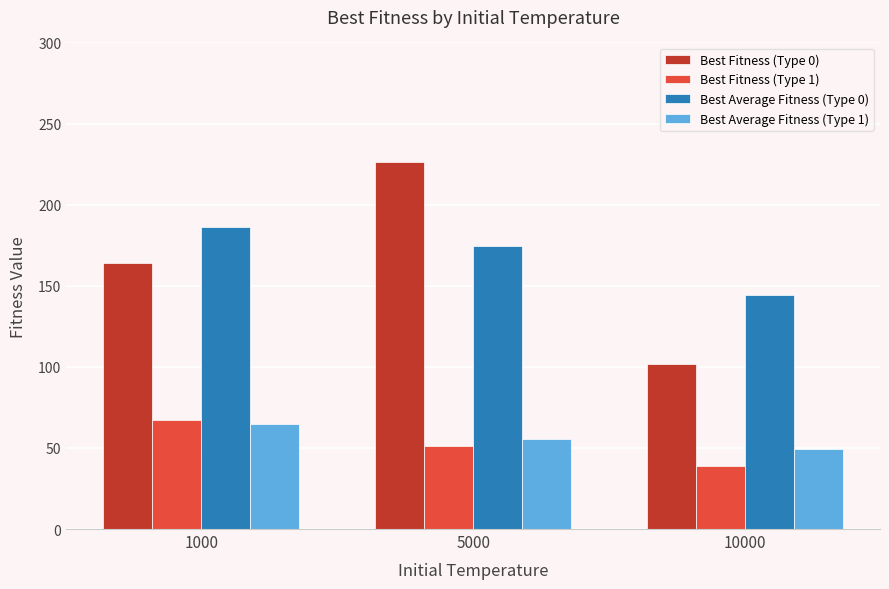

Reading left to right, what are all the values shown in this chart?

Best Fitness (Type 0): 1000=164.1	5000=226.5	10000=101.8
Best Fitness (Type 1): 1000=67.0	5000=51.0	10000=39.1
Best Average Fitness (Type 0): 1000=186.0	5000=174.7	10000=144.5
Best Average Fitness (Type 1): 1000=64.6	5000=55.2	10000=49.6